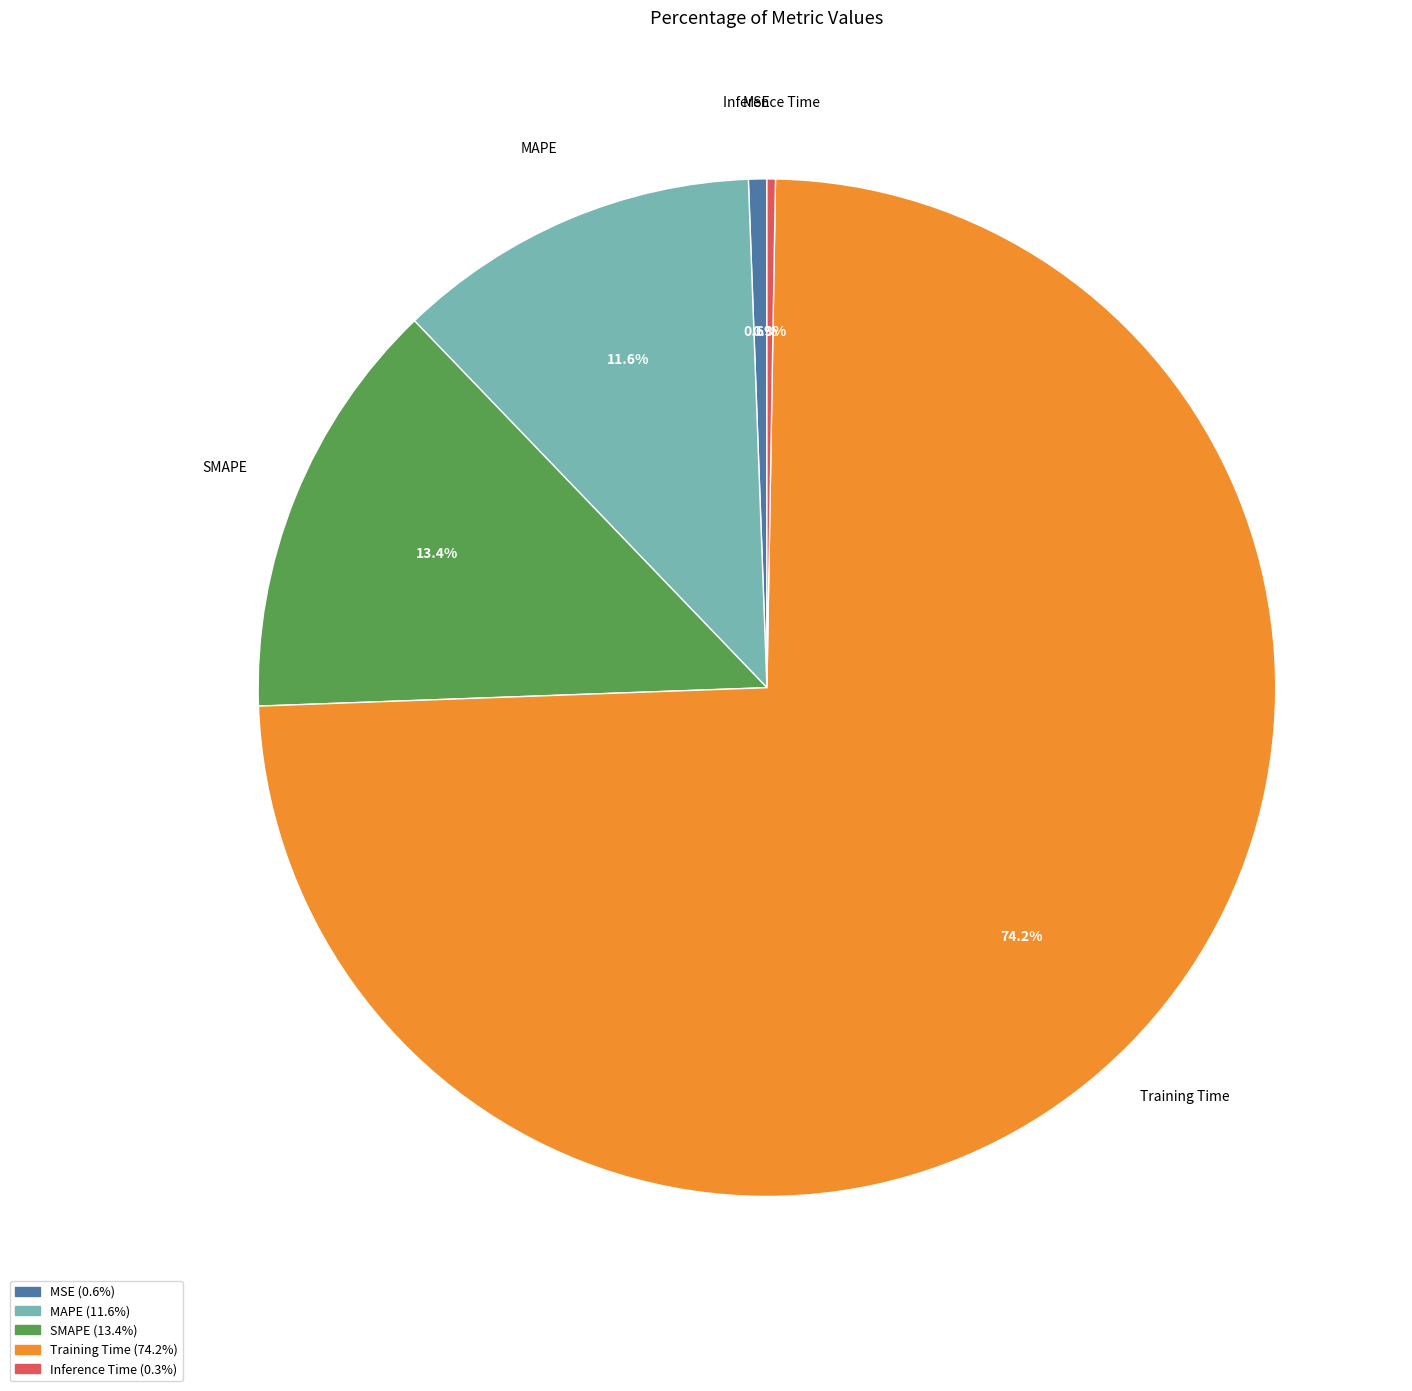

To the nearest percent, what is the average slice percentage?

20%